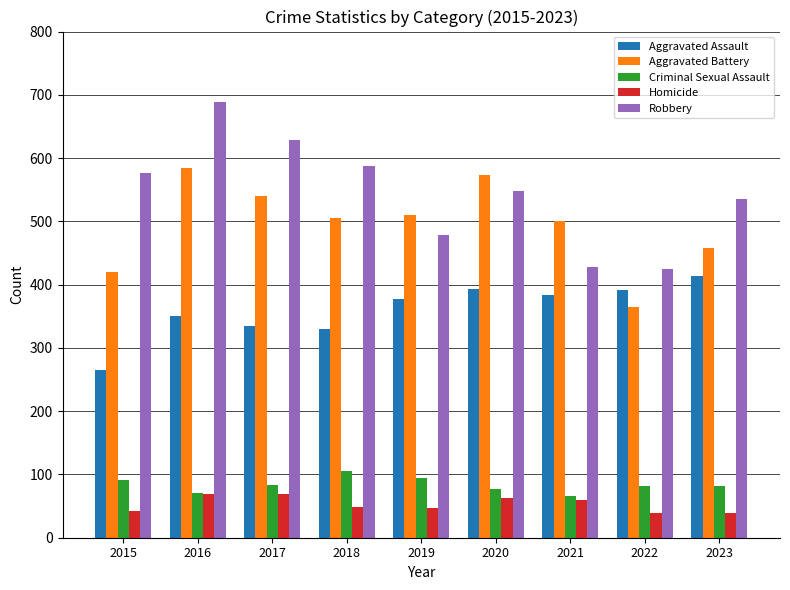

Is it true that Aggravated Battery equals 540 at 2017?

True